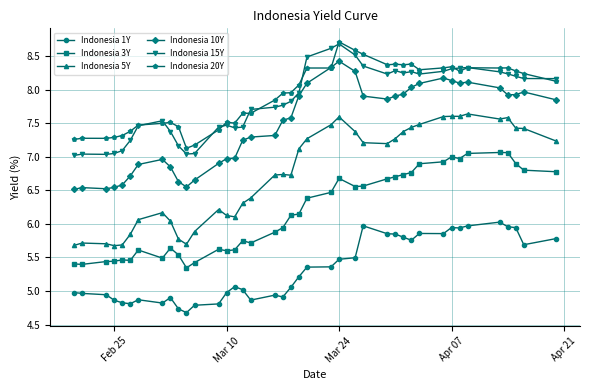

What is the value of the Indonesia 5Y point at the 1st from the left?

5.7